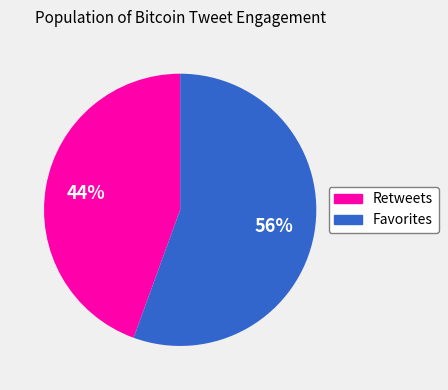

How many segments does this pie chart have?

2